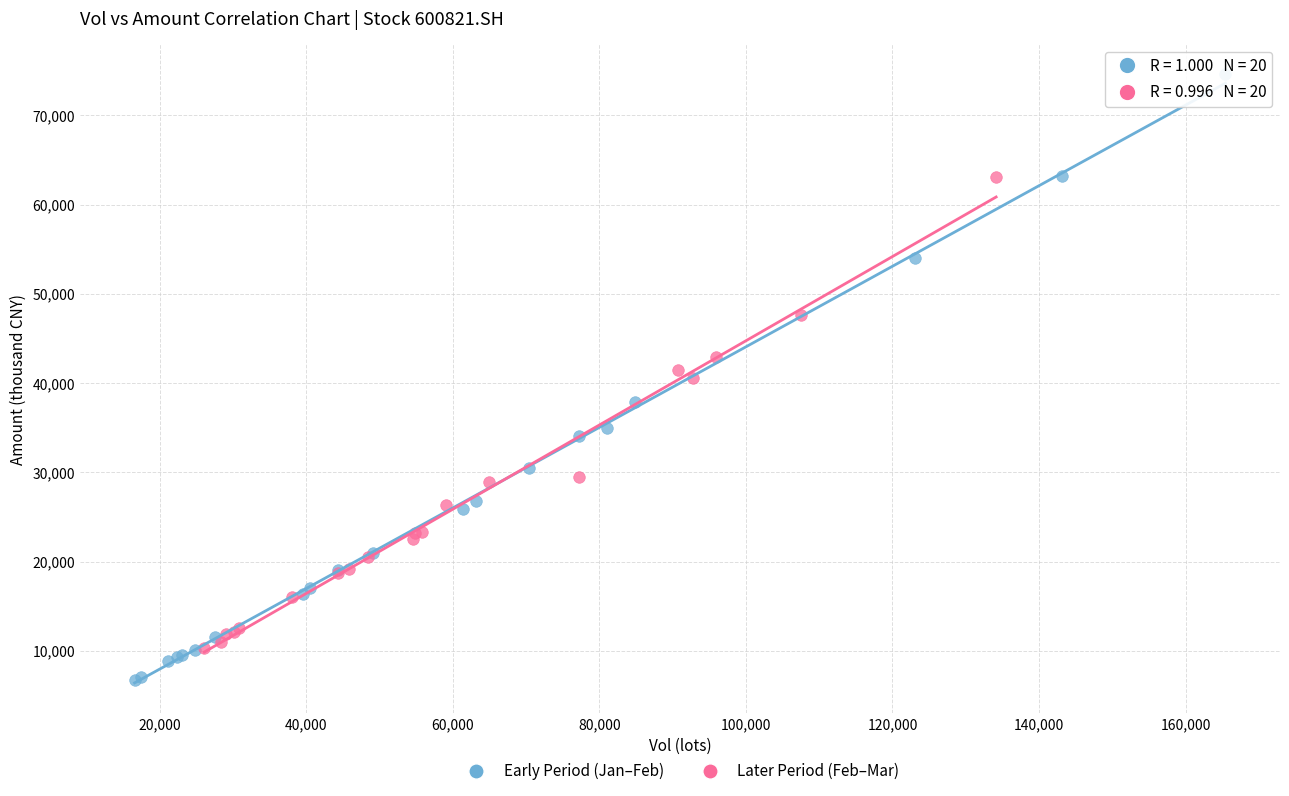

Which series contains the highest Y value?

Early Period (Jan–Feb)